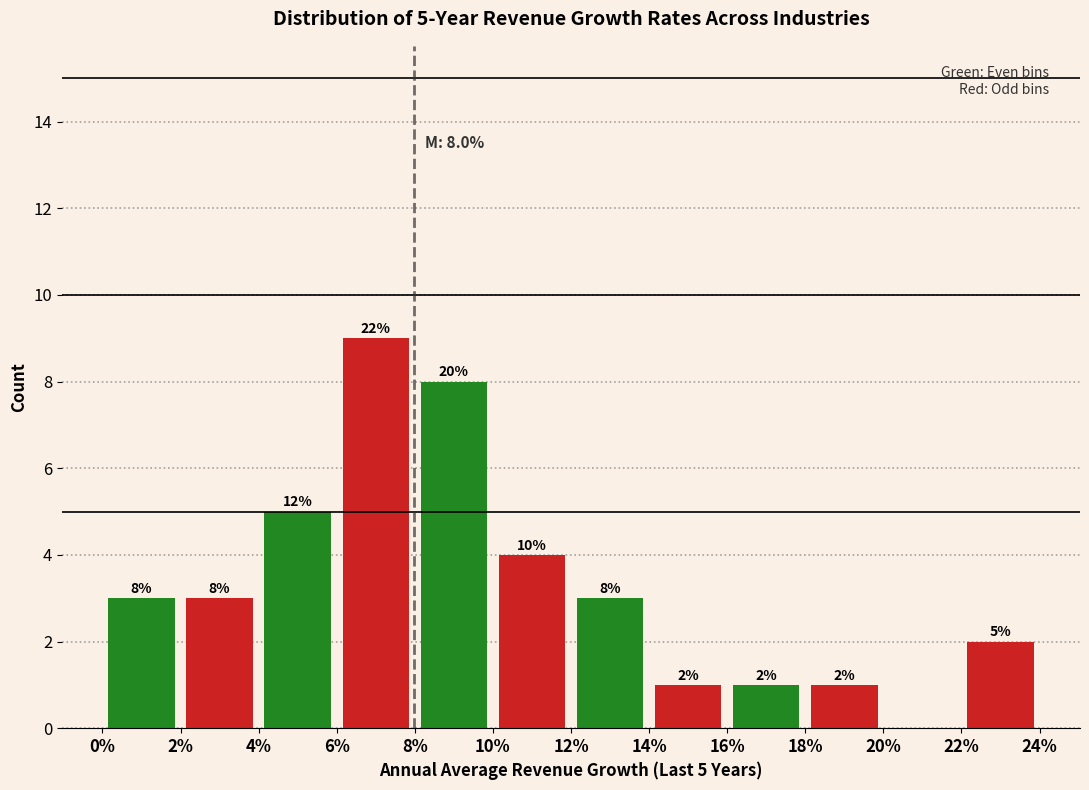

Which range on the x-axis has the tallest bar?

6% to 8%